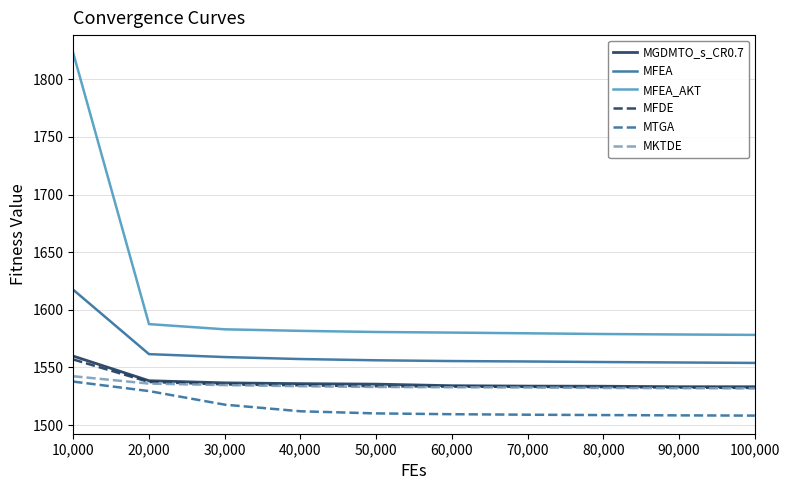

Is the value of MFDE at 70,000 greater than the value of MFEA at 30,000?

No